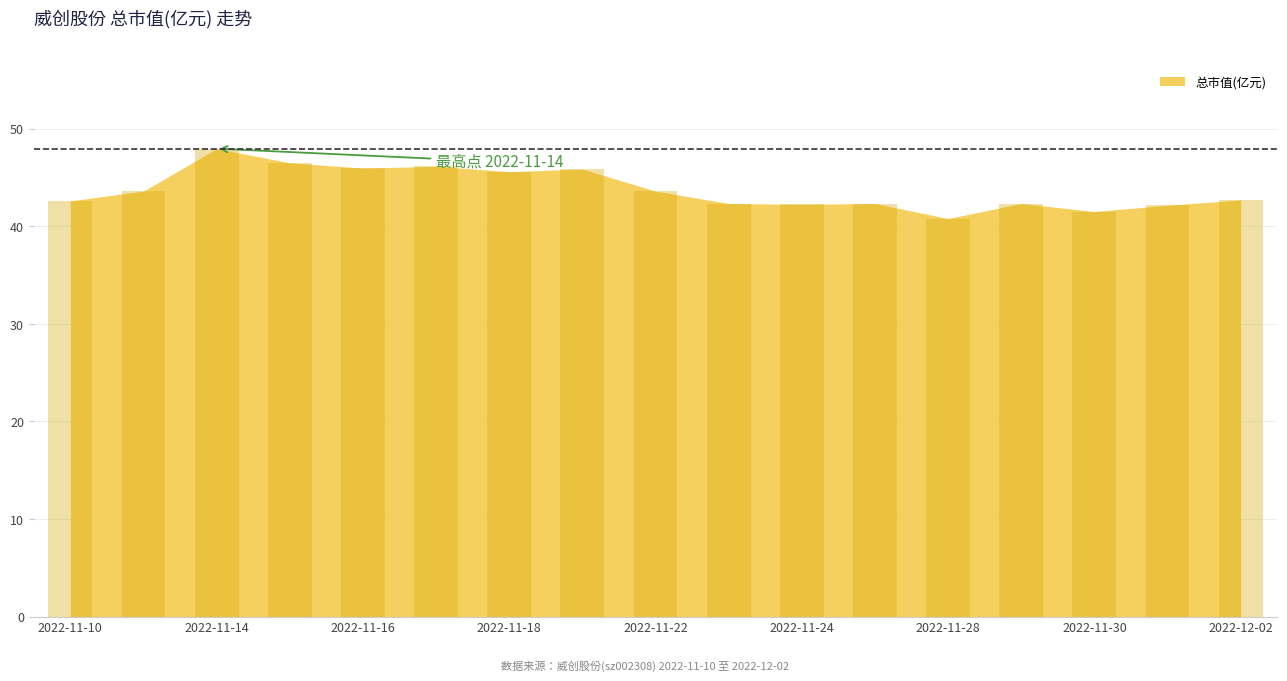

What is the minimum value shown in the chart?

40.8